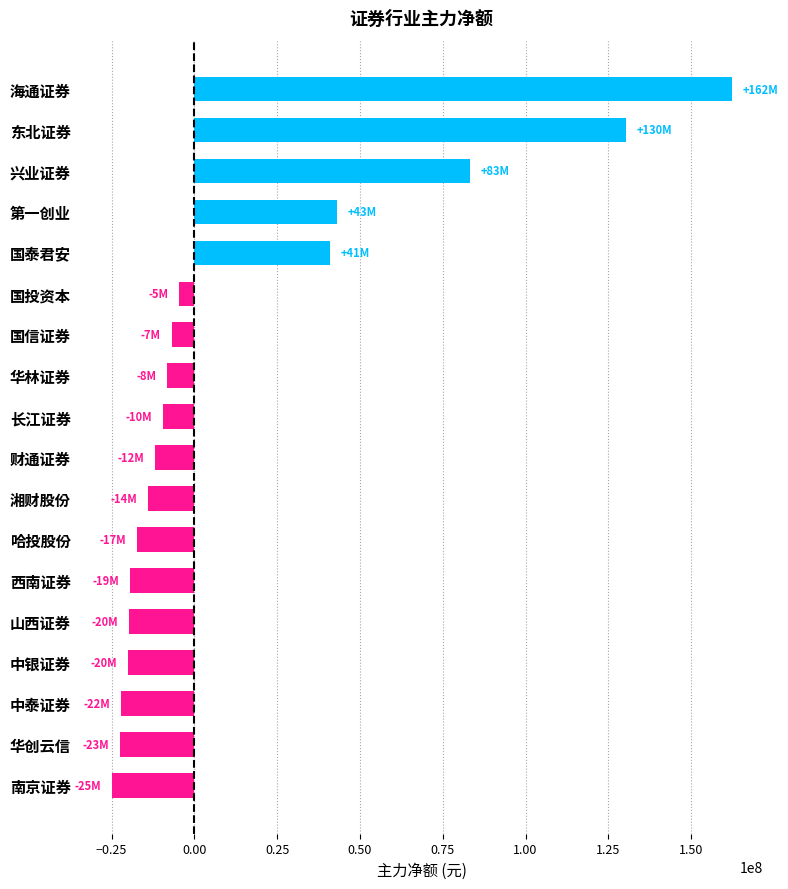

How many values are below -9575047?

9